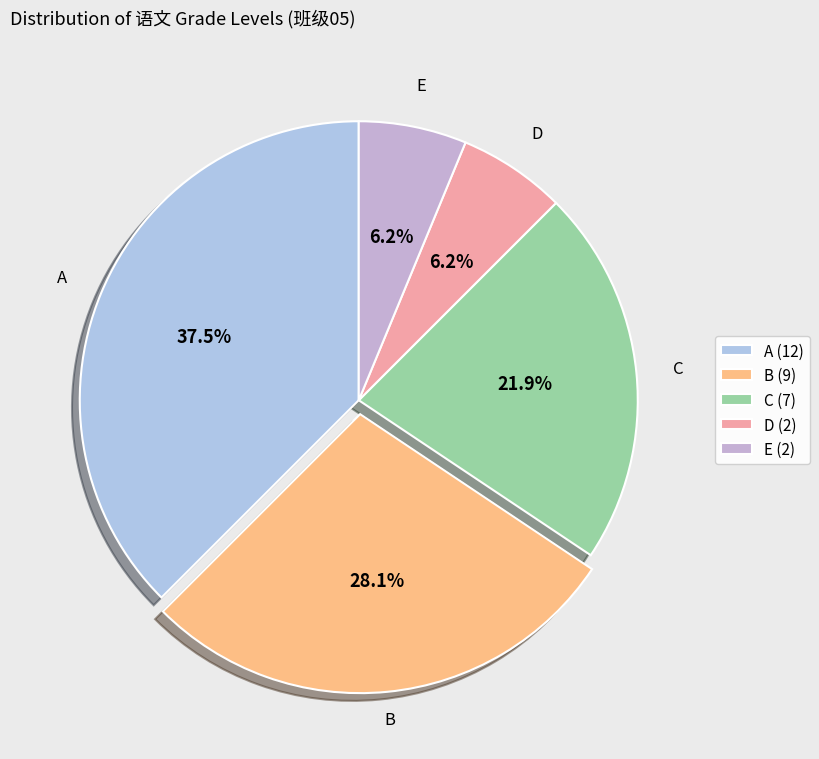

Count the number of slices in the pie.

5